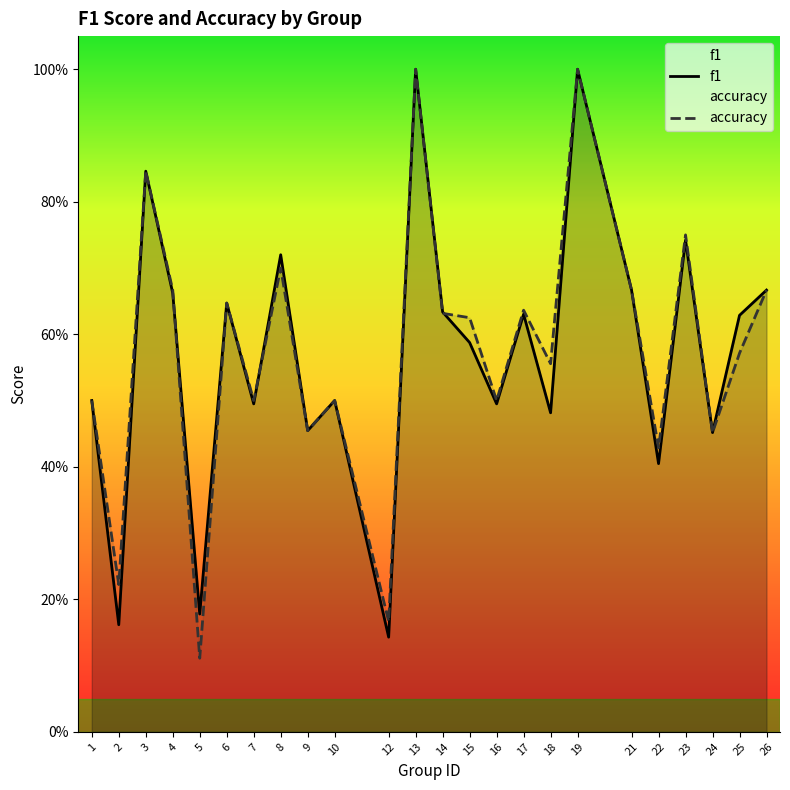

List the labels in order of accuracy value, largest first.

13, 19, 3, 23, 8, 4, 21, 26, 6, 17, 14, 15, 25, 18, 1, 7, 10, 16, 9, 24, 22, 2, 12, 5